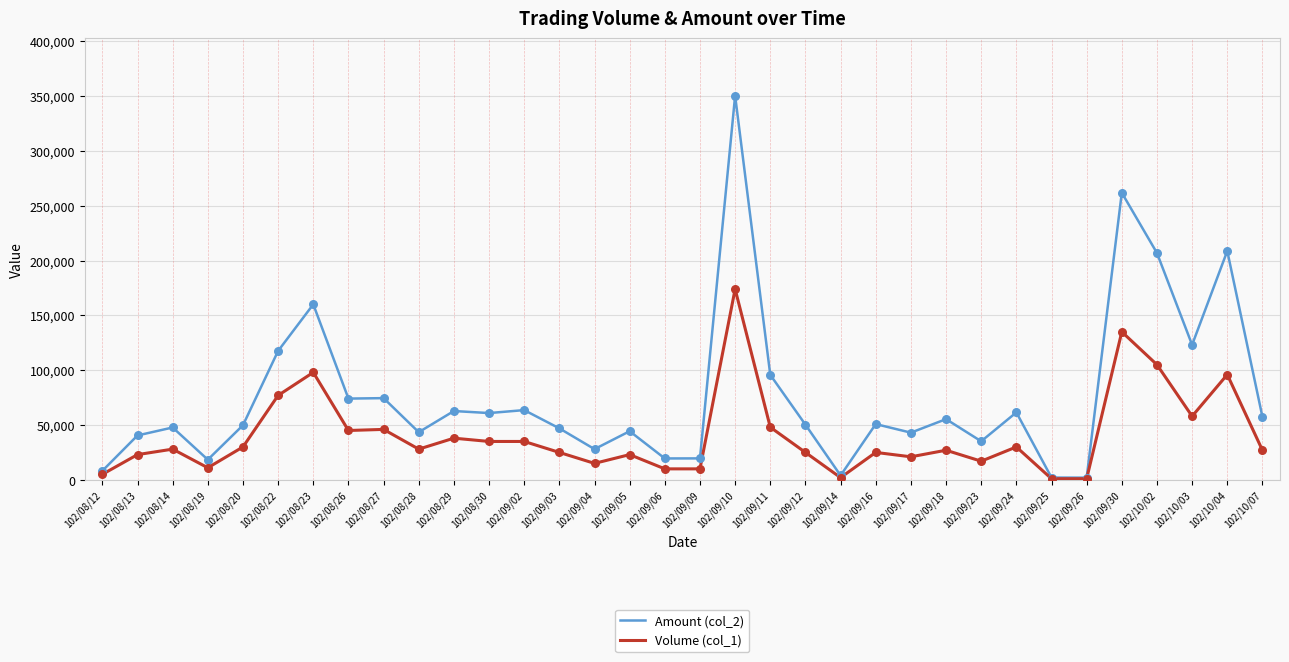

Which series has the largest total across all categories?

Amount (col_2)